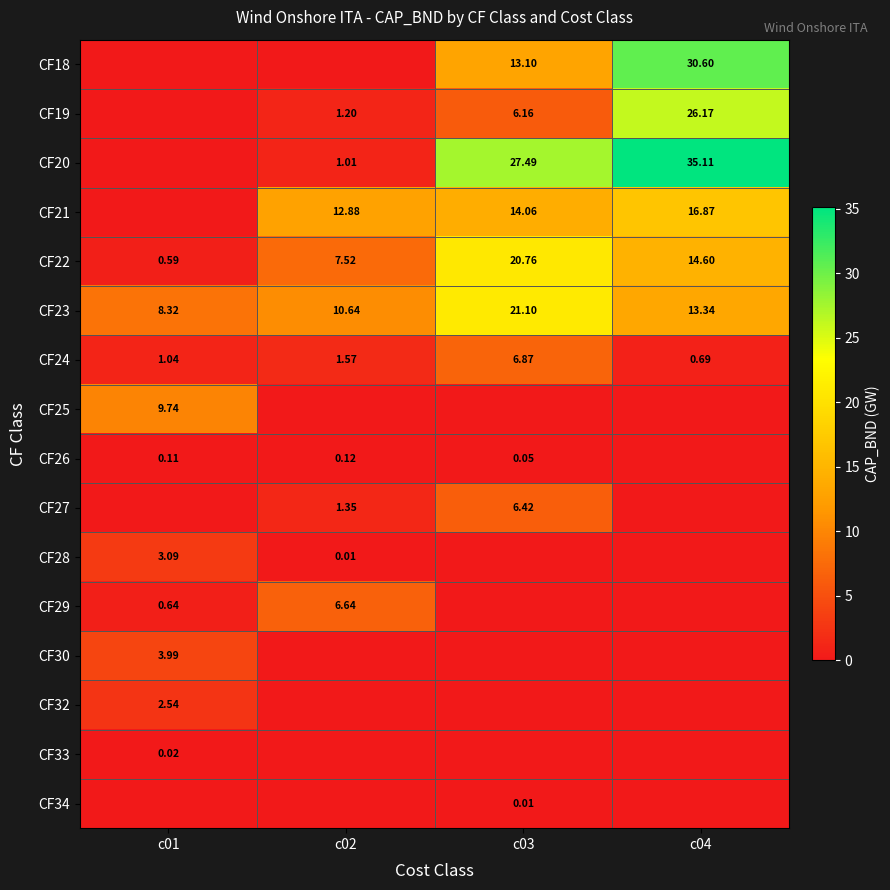

At which category does the chart reach its peak across all series?

c04